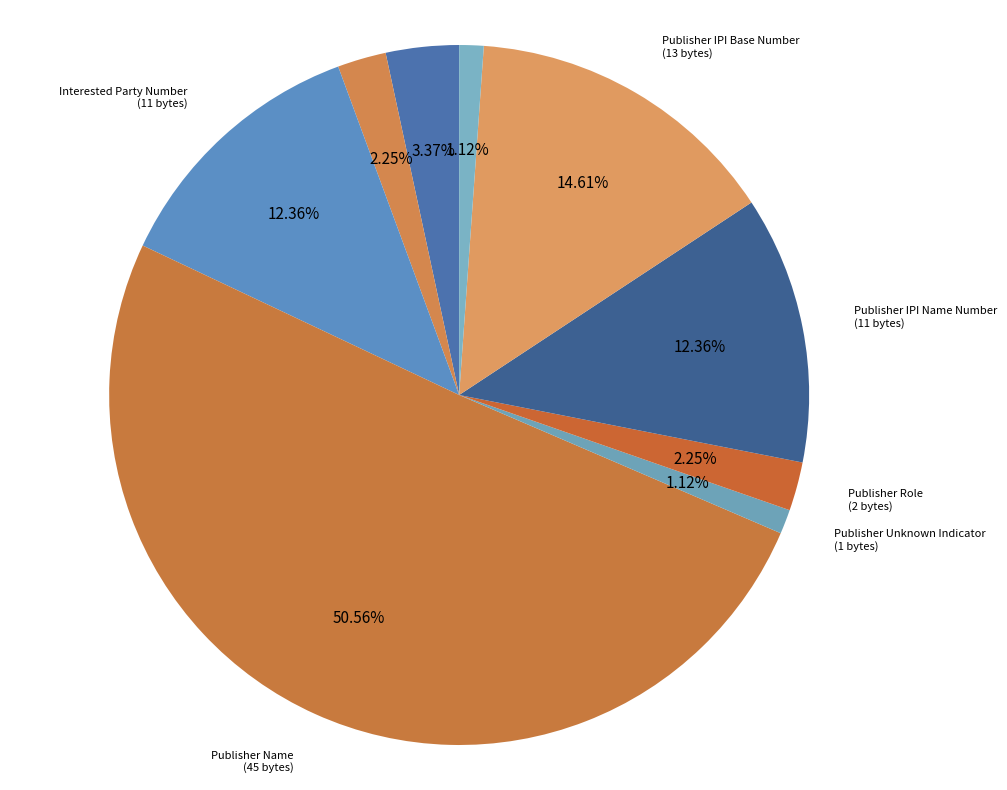

What is the largest slice in the pie chart?

Publisher Name